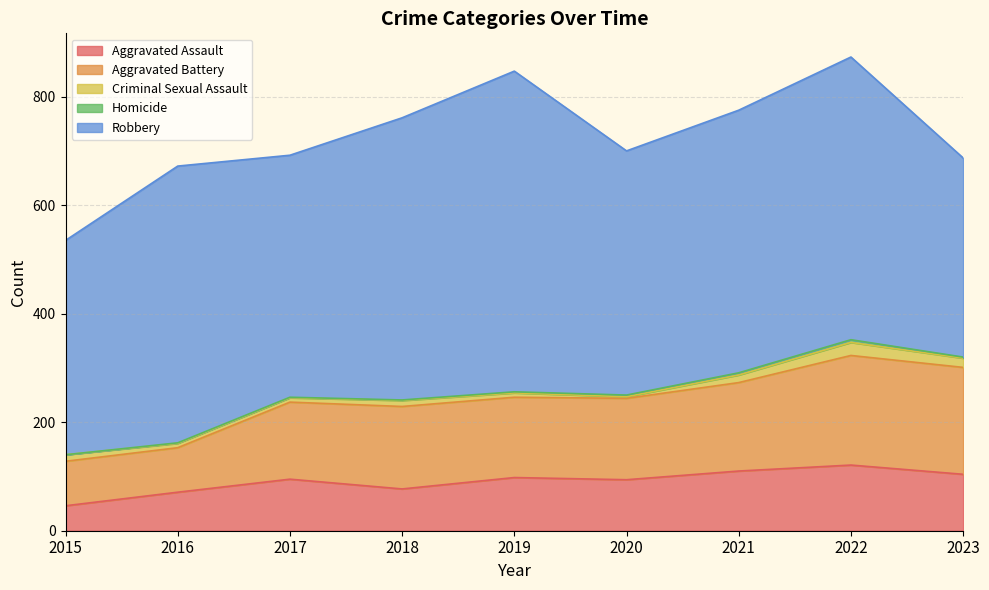

How many data points does each series have?

9